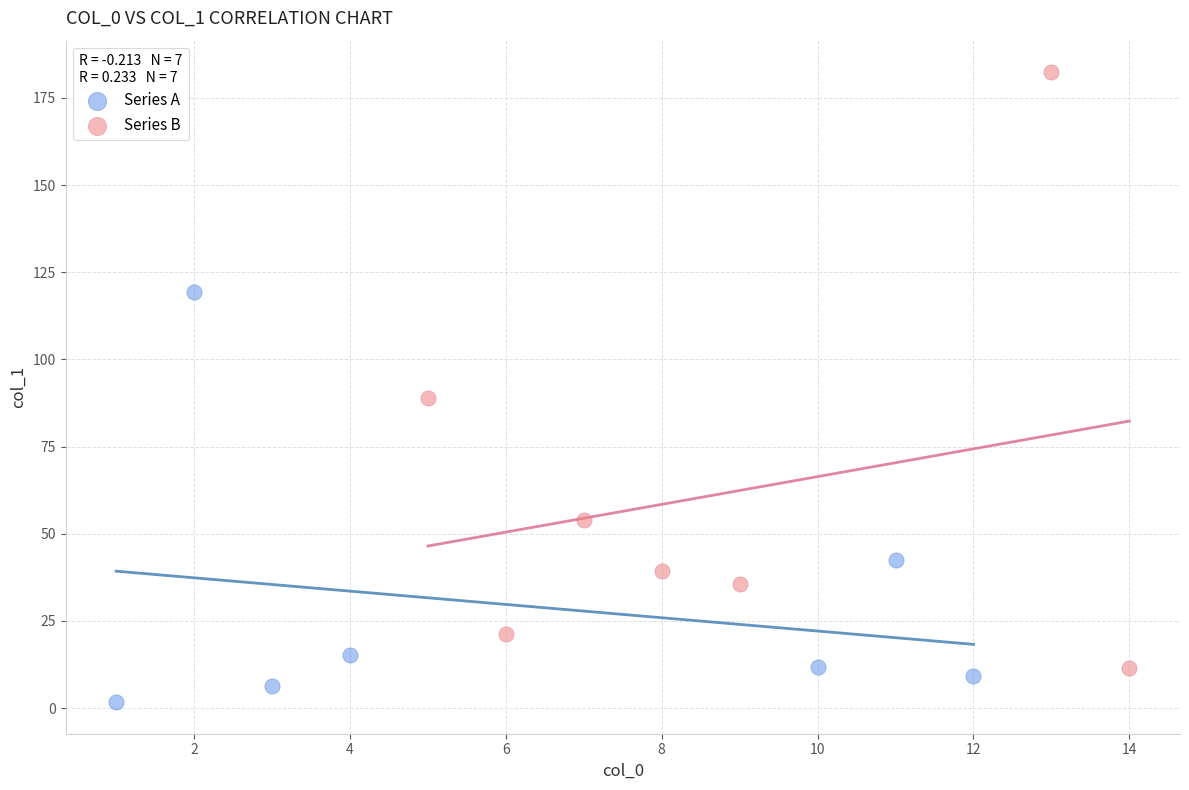

Which series has the largest Y range (max minus min)?

Series B